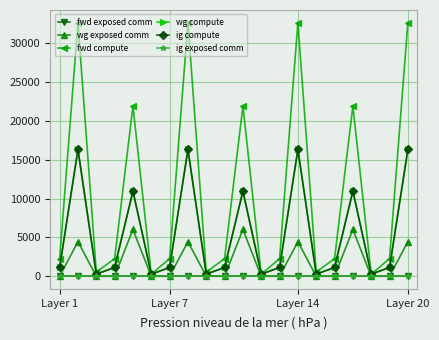

Which series has the largest total across all categories?

fwd compute